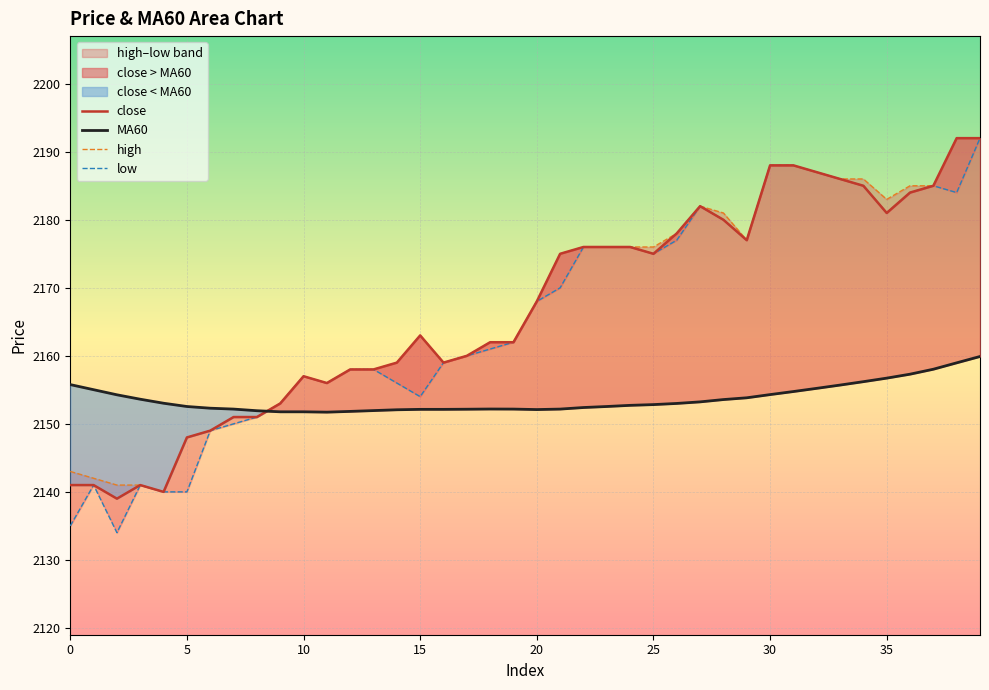

Which series ends up on top after the final intersection of MA60 and close?

close